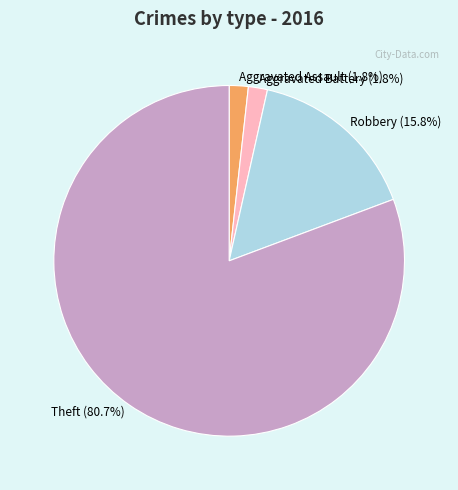

Between Robbery (15.8%) and Theft (80.7%), which is larger?

Theft (80.7%)